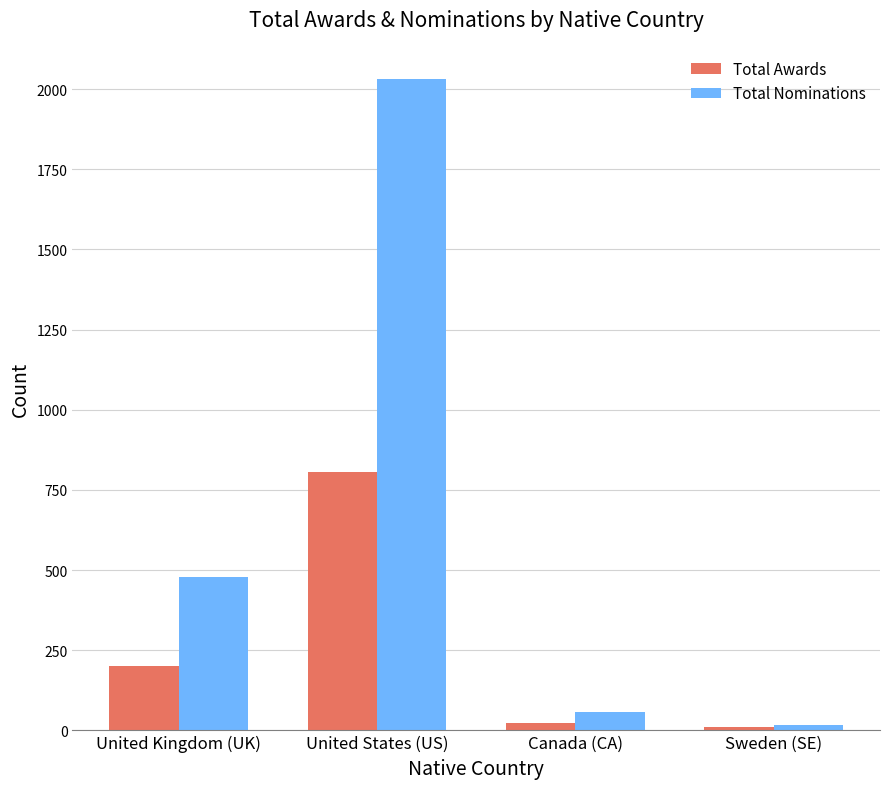

What is the label of the 2nd bar from the left?

United States (US)